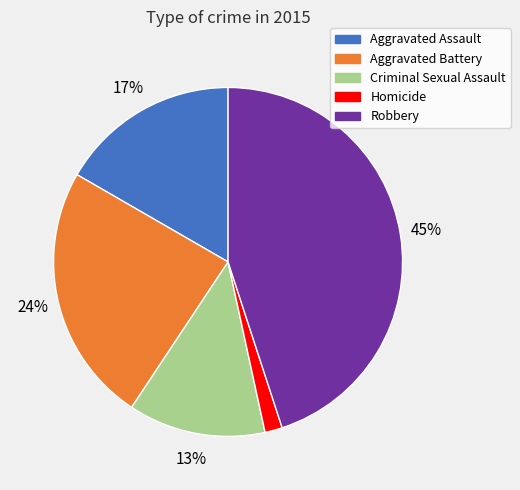

To the nearest percent, what portion does Aggravated Assault represent?

17%